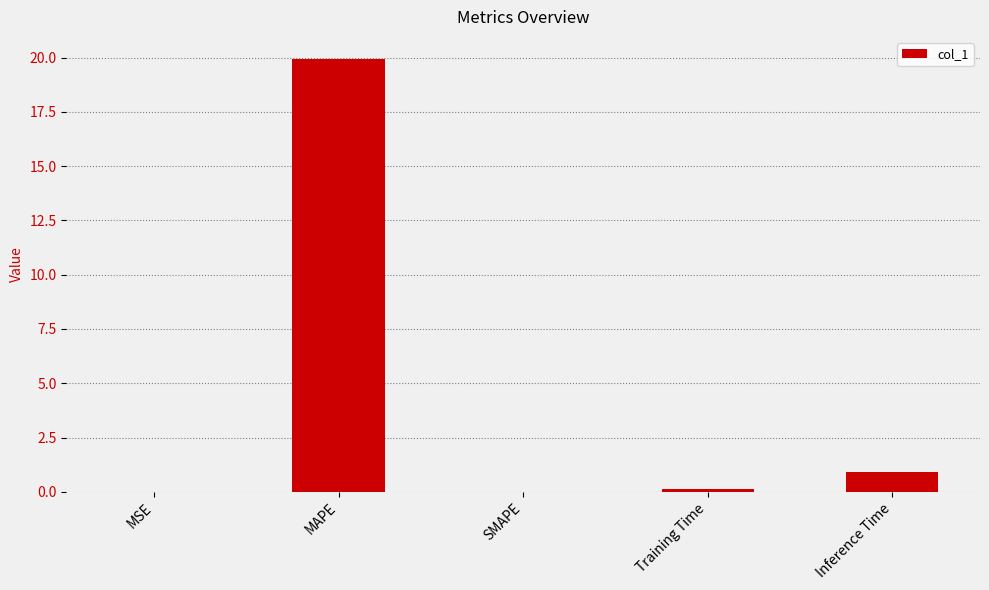

The value at Inference Time is 0.9. True or false?

True